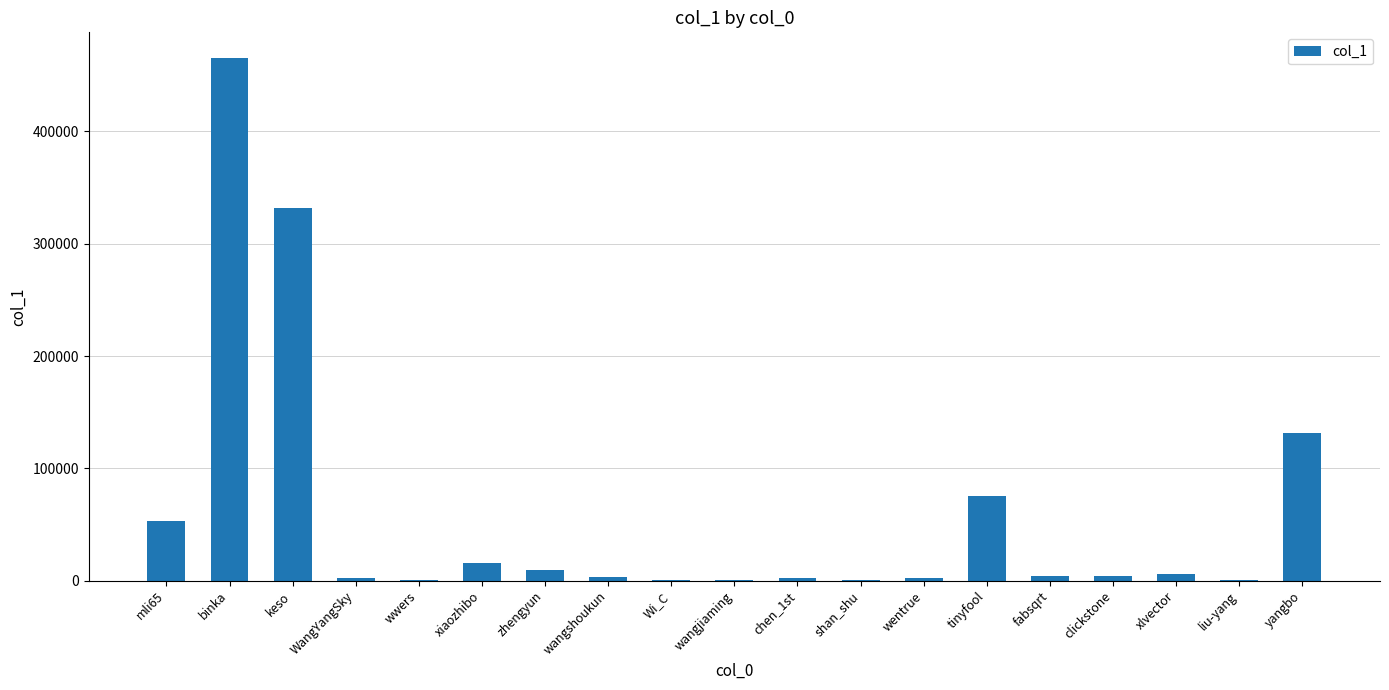

Are the bars horizontal?

No